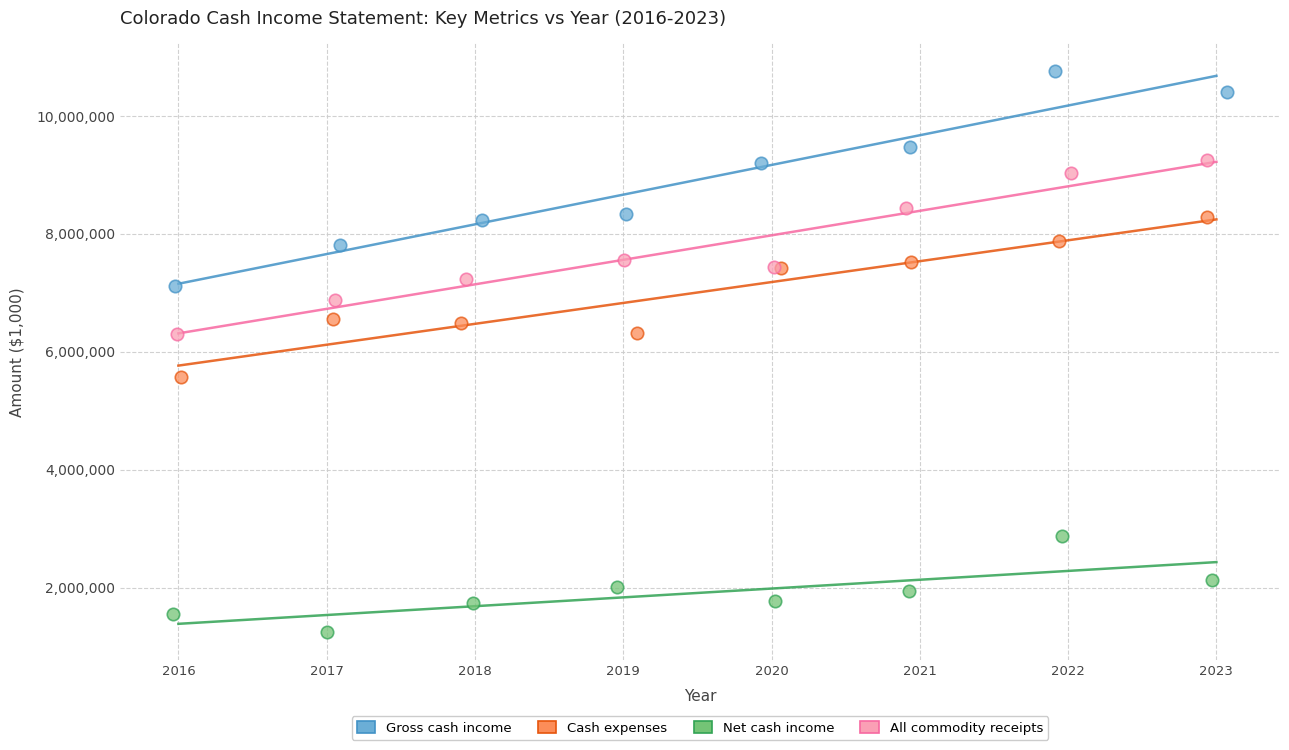

Which series reaches the minimum Y coordinate?

Net cash income